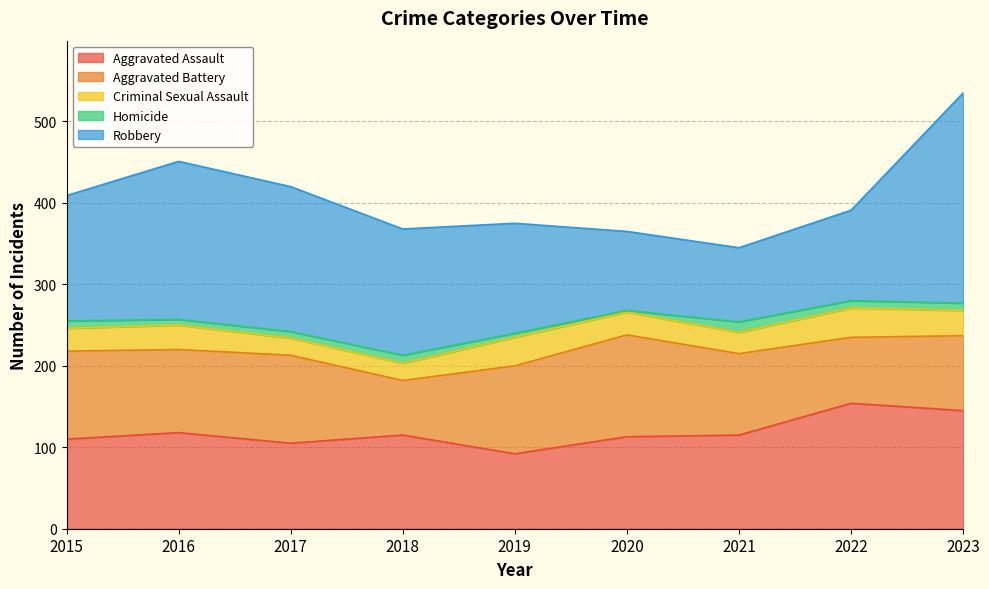

True or false: Robbery and Homicide cross at least once.

False